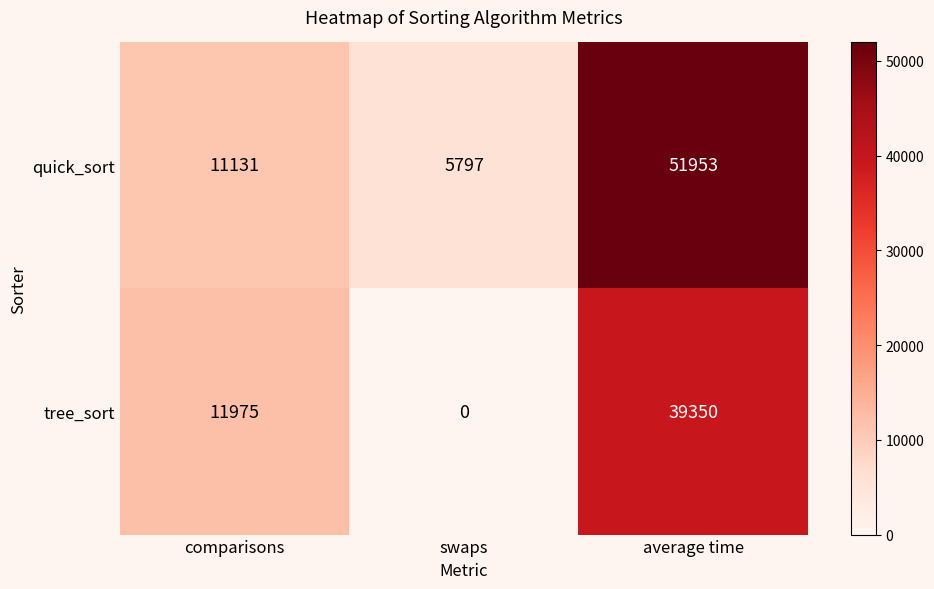

Reading left to right, list all the values displayed in this chart.

quick_sort: 11131	5797	51953
tree_sort: 11975	0	39350